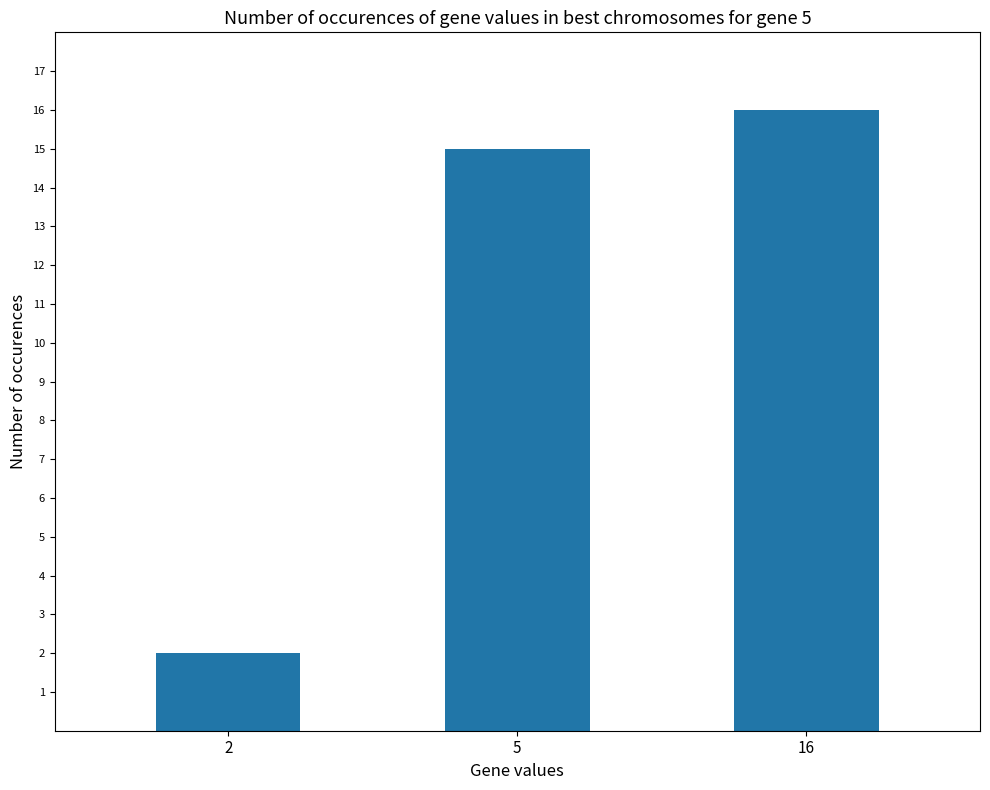

What is the minimum value shown in the chart?

2